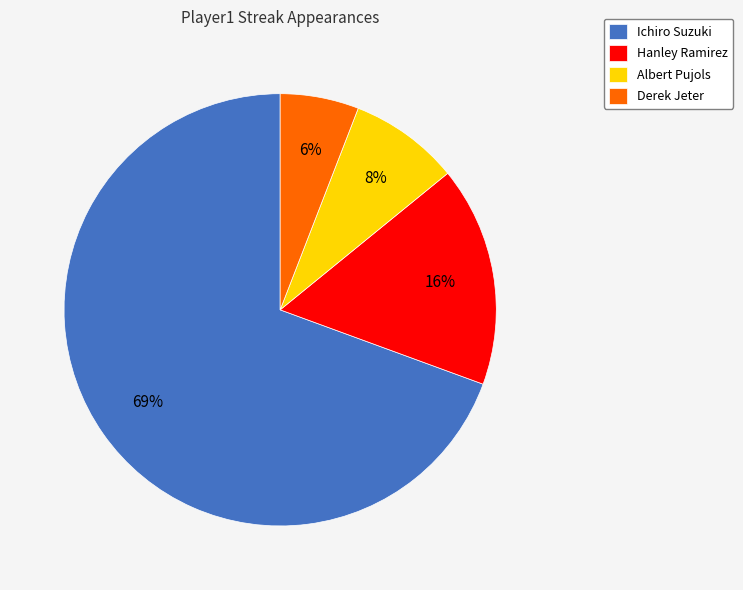

True or false: Hanley Ramirez accounts for 22% of the total.

False